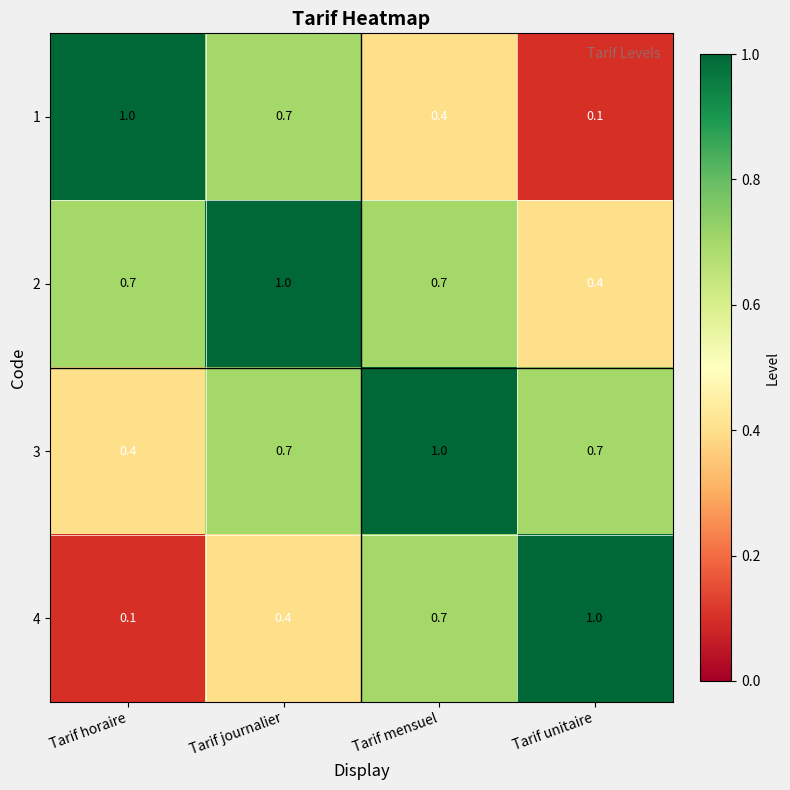

Reading left to right, transcribe all the data shown in this chart.

1: Tarif horaire=1.0	Tarif journalier=0.7	Tarif mensuel=0.4	Tarif unitaire=0.1
2: Tarif horaire=0.7	Tarif journalier=1.0	Tarif mensuel=0.7	Tarif unitaire=0.4
3: Tarif horaire=0.4	Tarif journalier=0.7	Tarif mensuel=1.0	Tarif unitaire=0.7
4: Tarif horaire=0.1	Tarif journalier=0.4	Tarif mensuel=0.7	Tarif unitaire=1.0